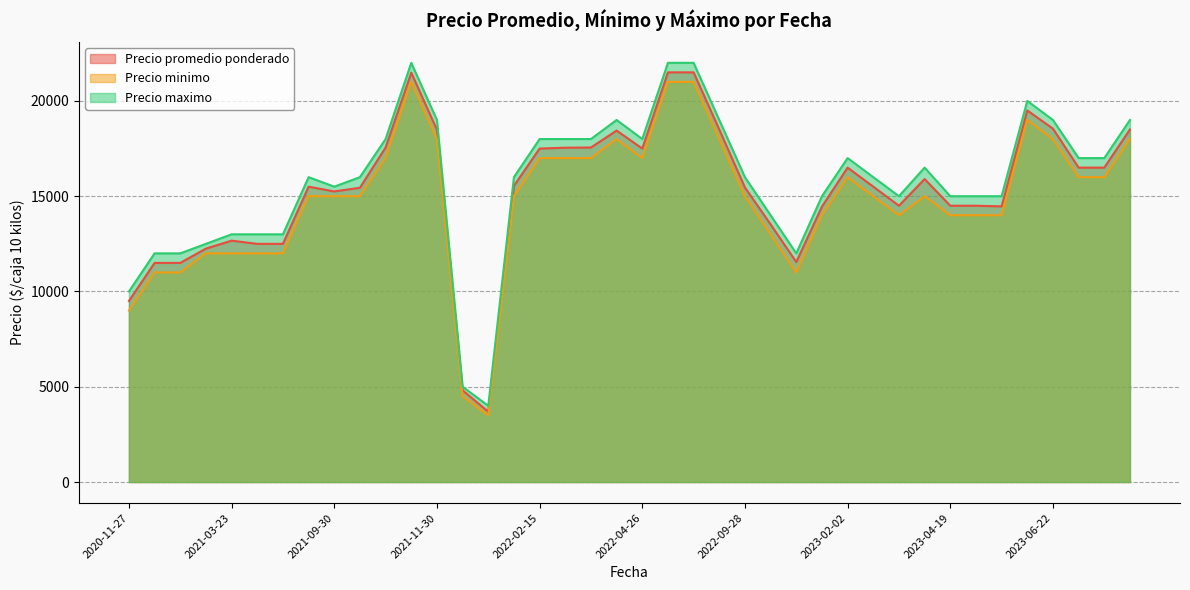

What is the average value of the Precio promedio ponderado series?

15265